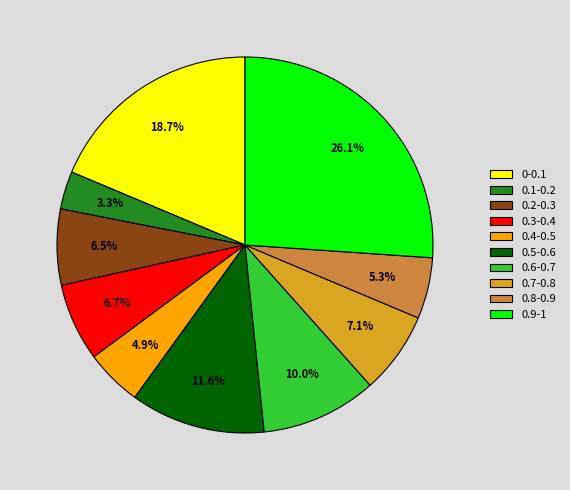

How many slices are in this pie chart?

10